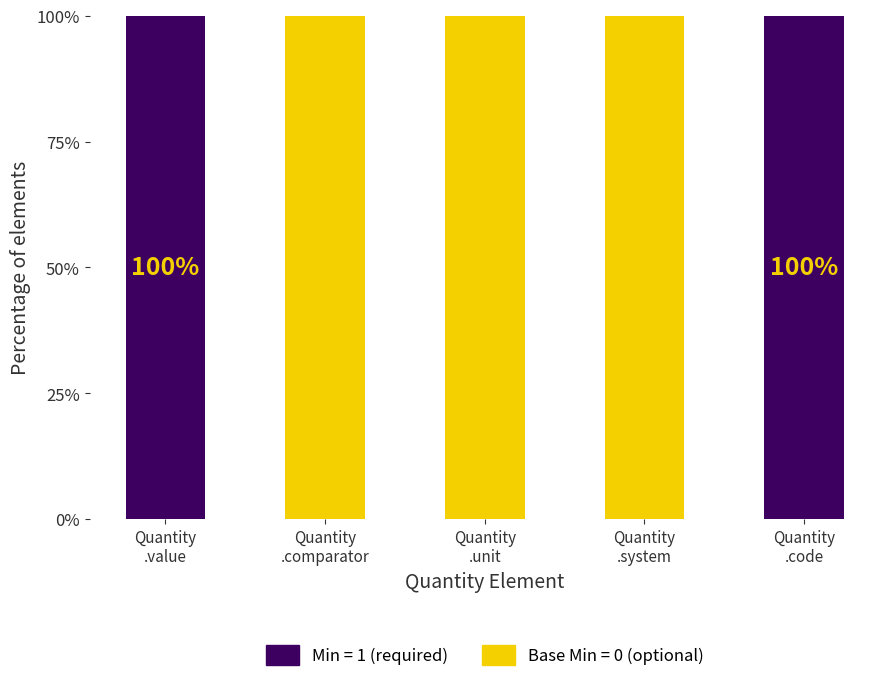

Are the bars horizontal?

No